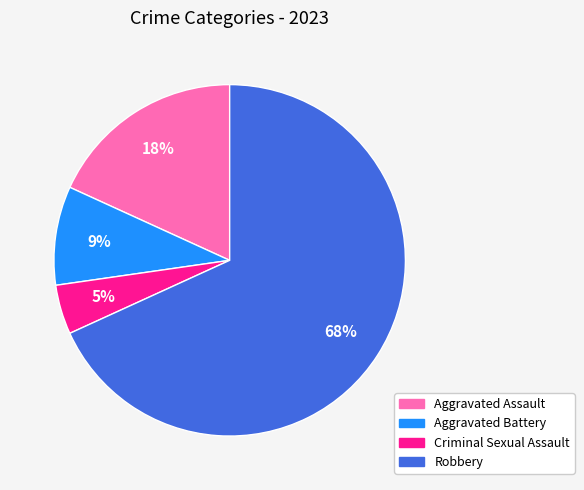

Rank the categories by value from highest to lowest.

Robbery, Aggravated Assault, Aggravated Battery, Criminal Sexual Assault